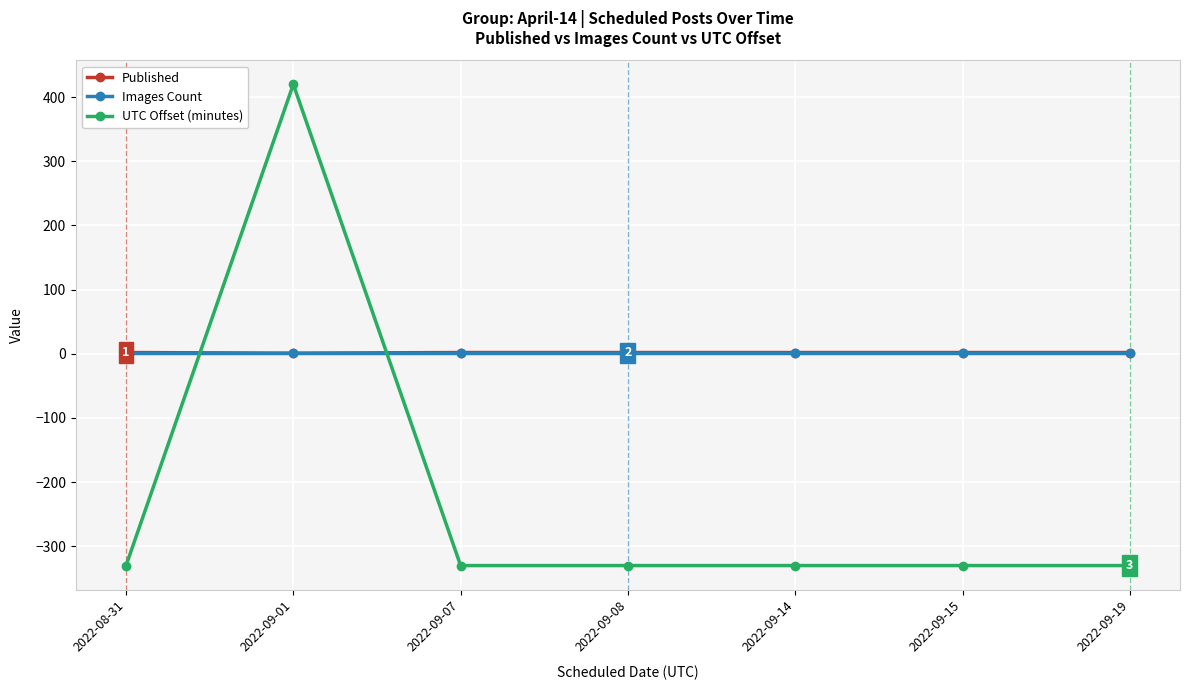

How many Published values are between 2 and 3?

6